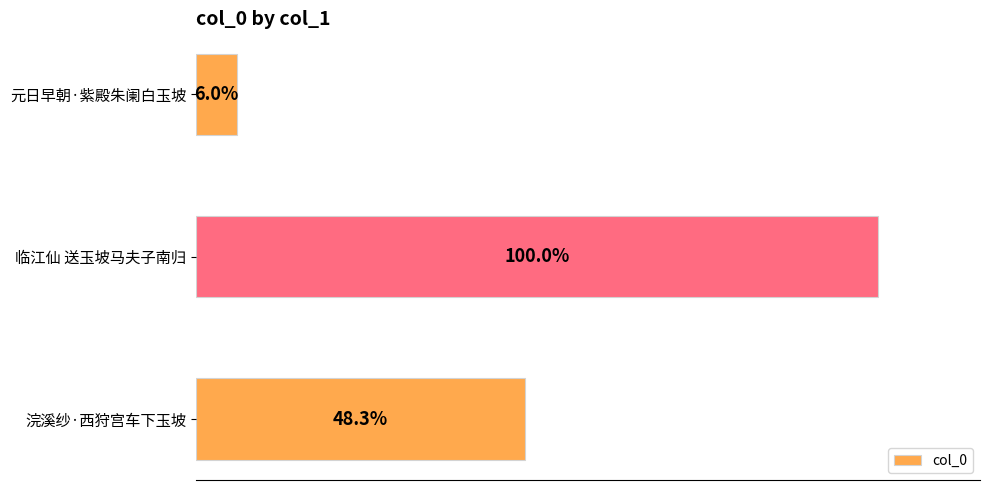

Does the chart contain any negative values?

No